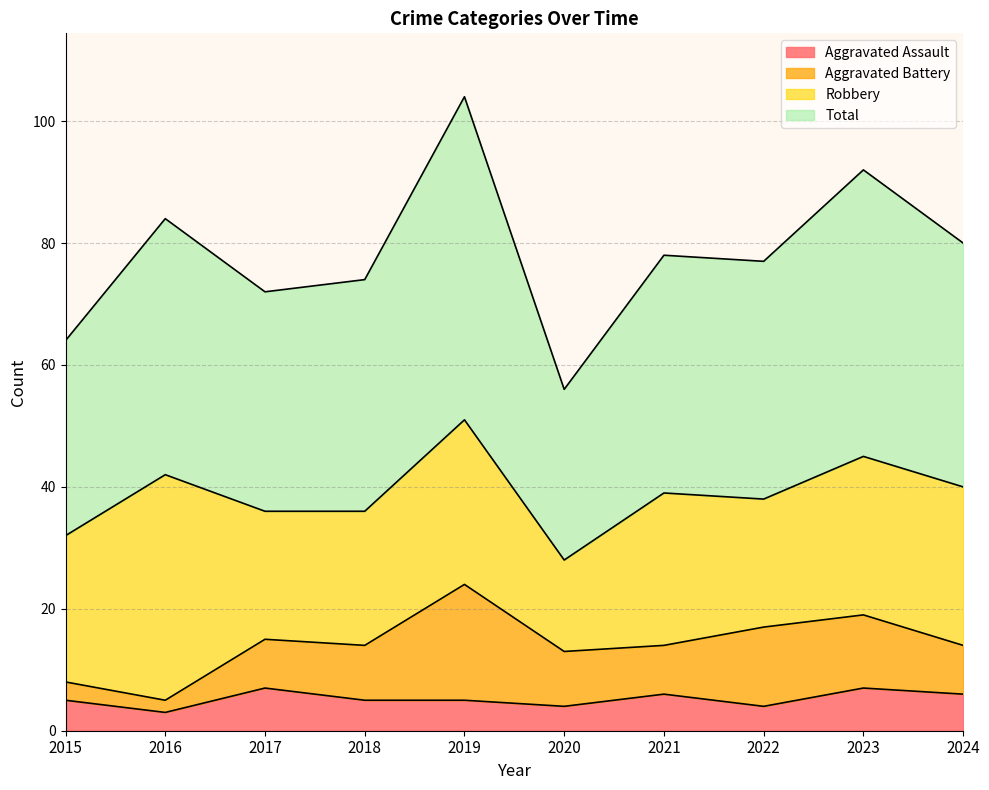

Rank the categories by Total value from highest to lowest.

2019, 2023, 2016, 2024, 2021, 2022, 2018, 2017, 2015, 2020